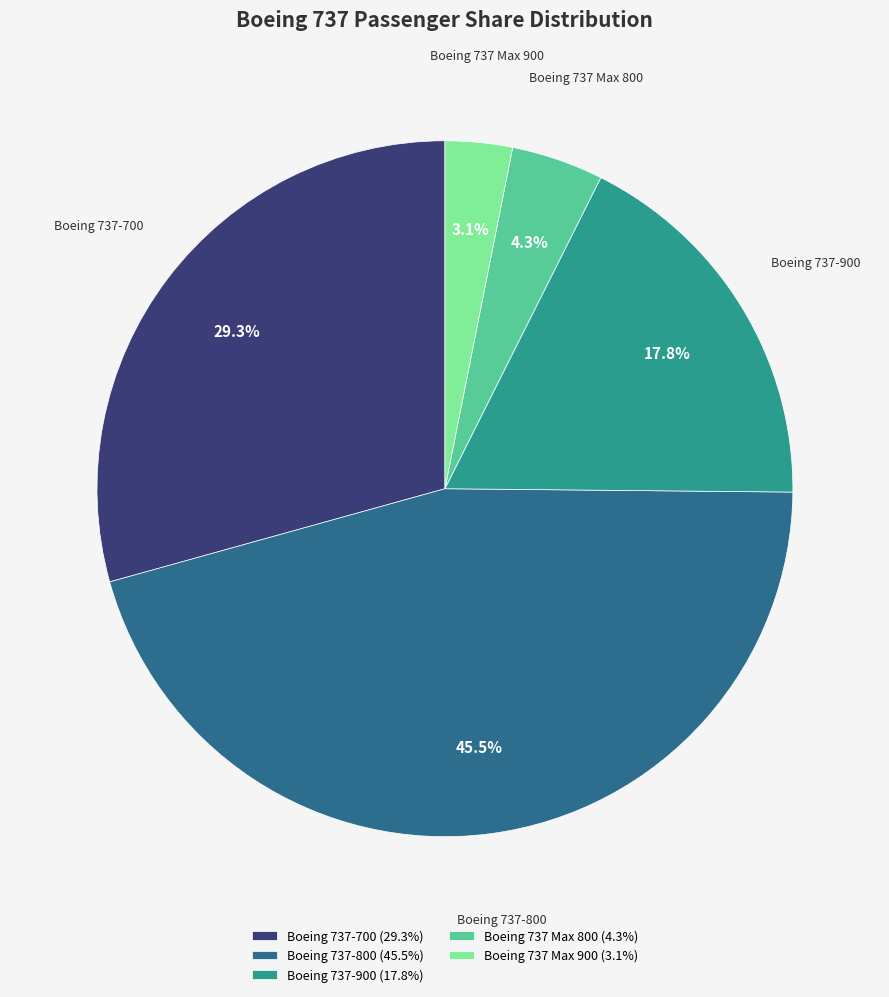

Do Boeing 737-800 (45.5%) and Boeing 737 Max 900 (3.1%) together represent more than half of the pie?

No